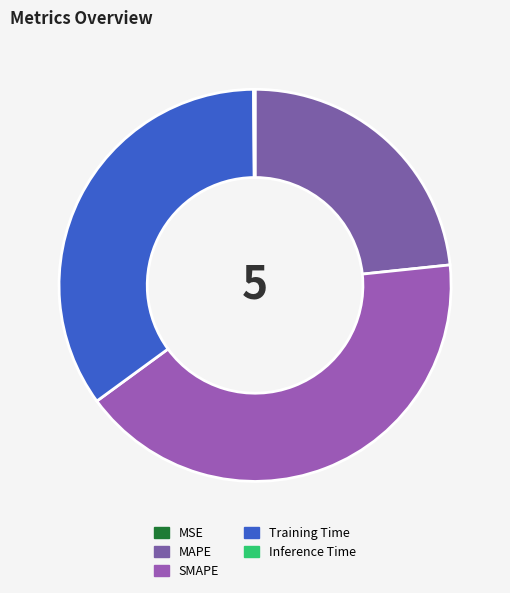

What portion of the pie excludes Training Time?

65.1%